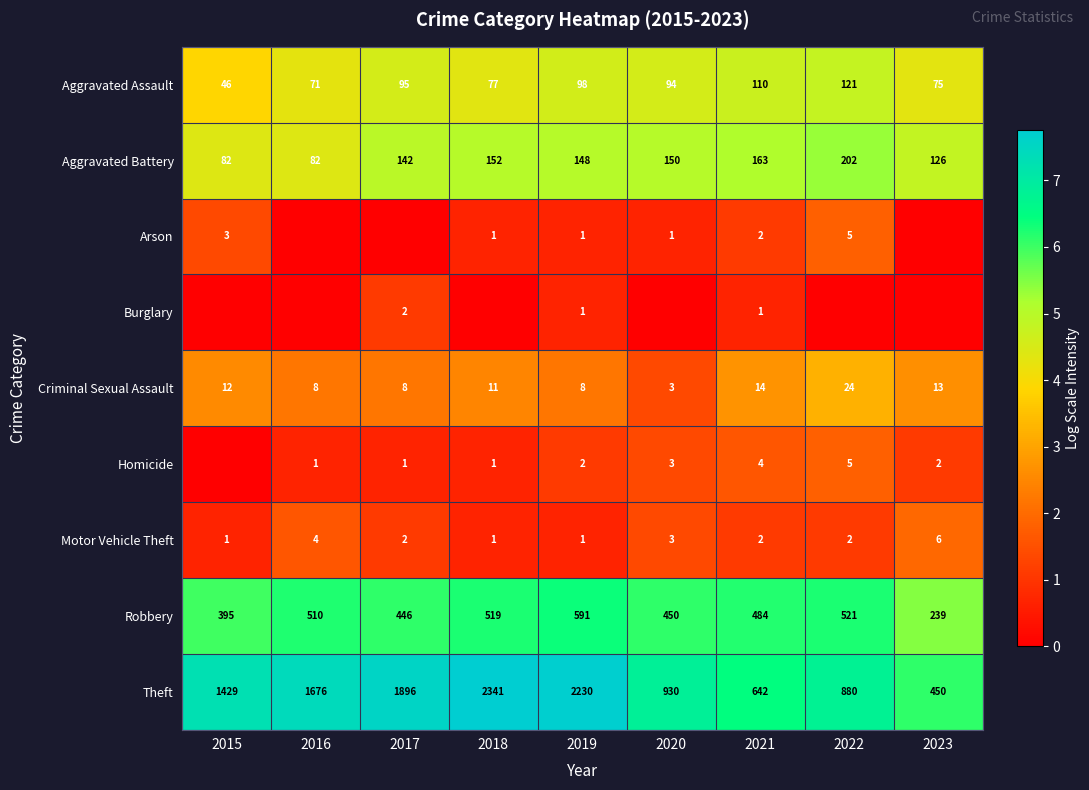

What is the total value across all series at 2015?

26.2